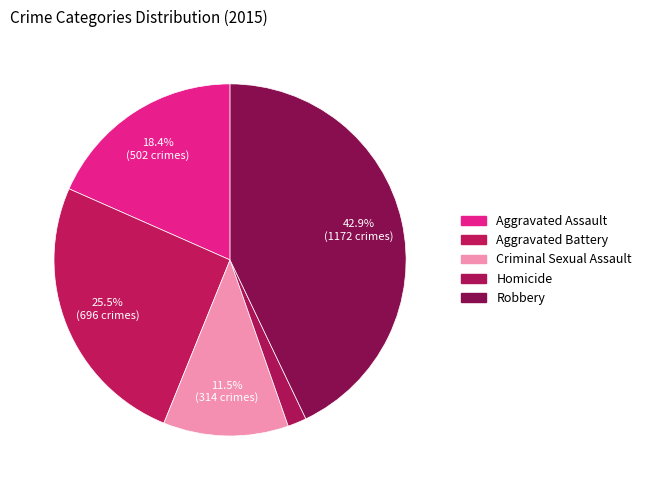

How many slices are in this pie chart?

5